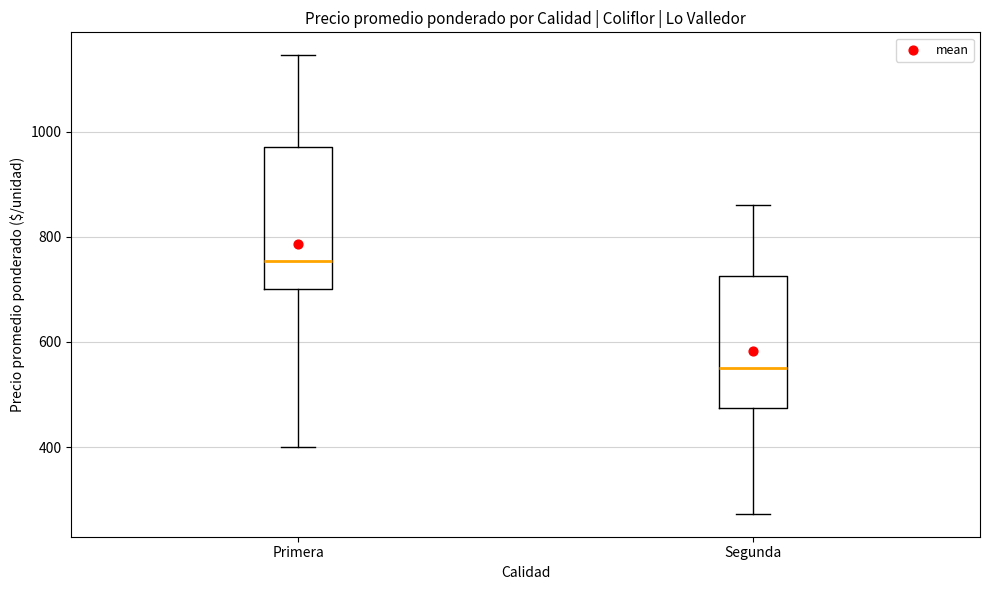

Which box's median line is the highest?

Primera